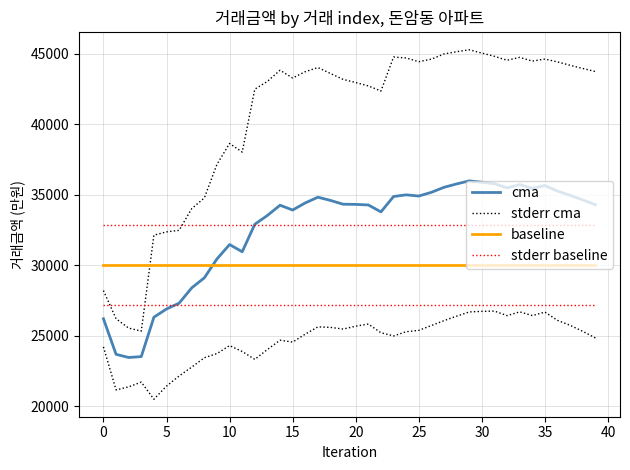

What is the sum of the baseline values at 38 and 35?

60000.0